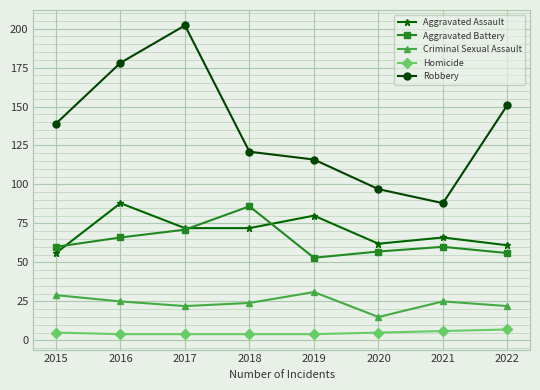

Does the chart display data point markers on the line(s)?

Yes